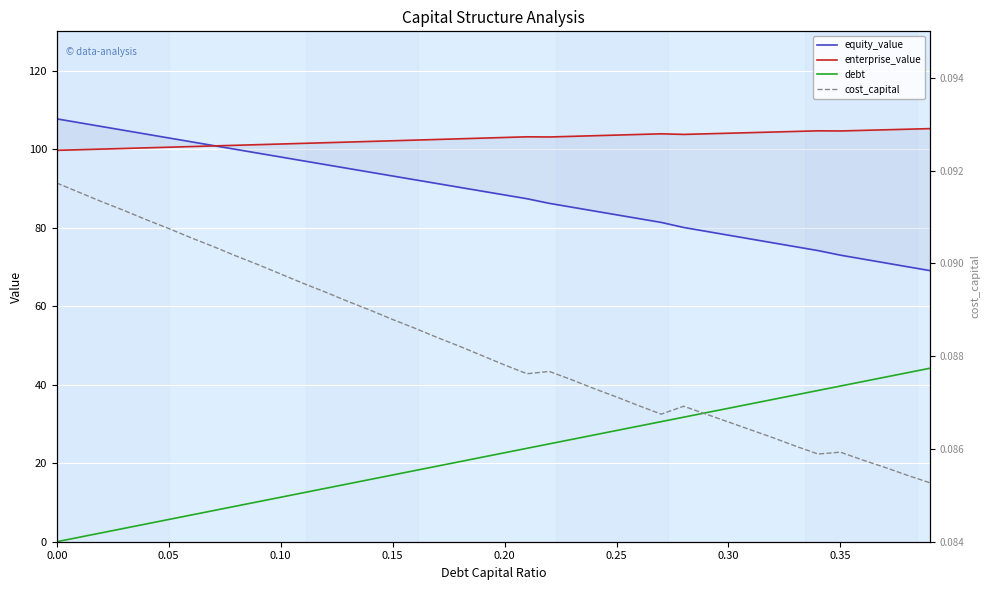

Is it true that cost_capital equals 0.1 at 0.25?

False